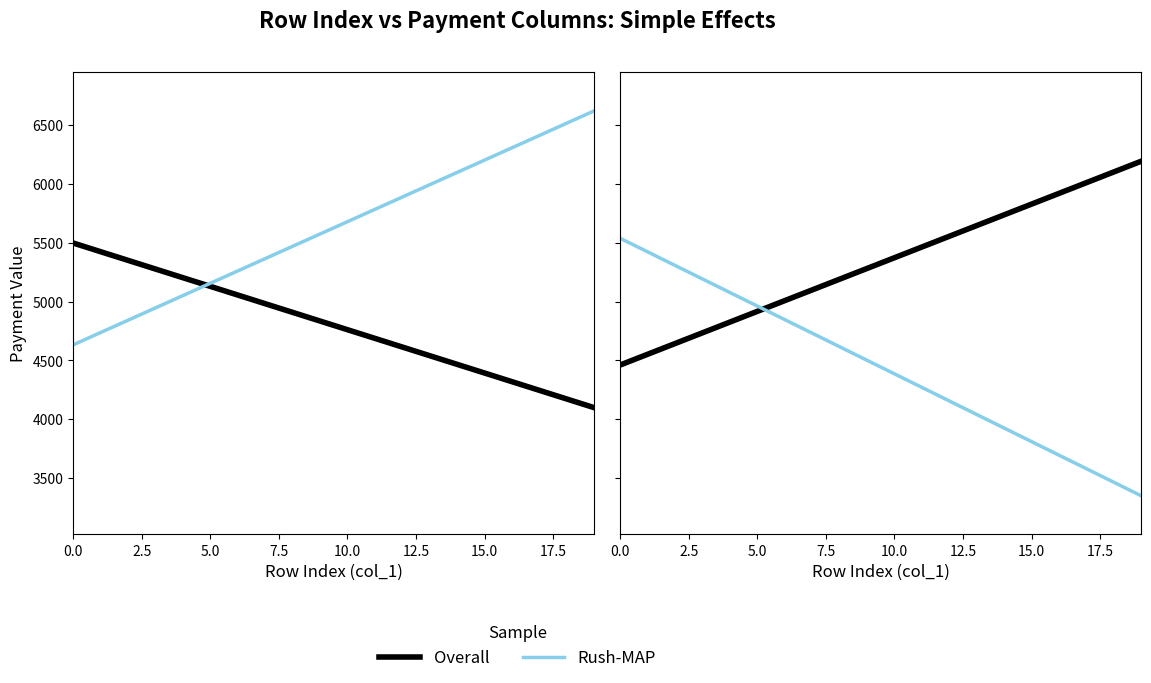

Between 2.5 and 14, which is larger?

14